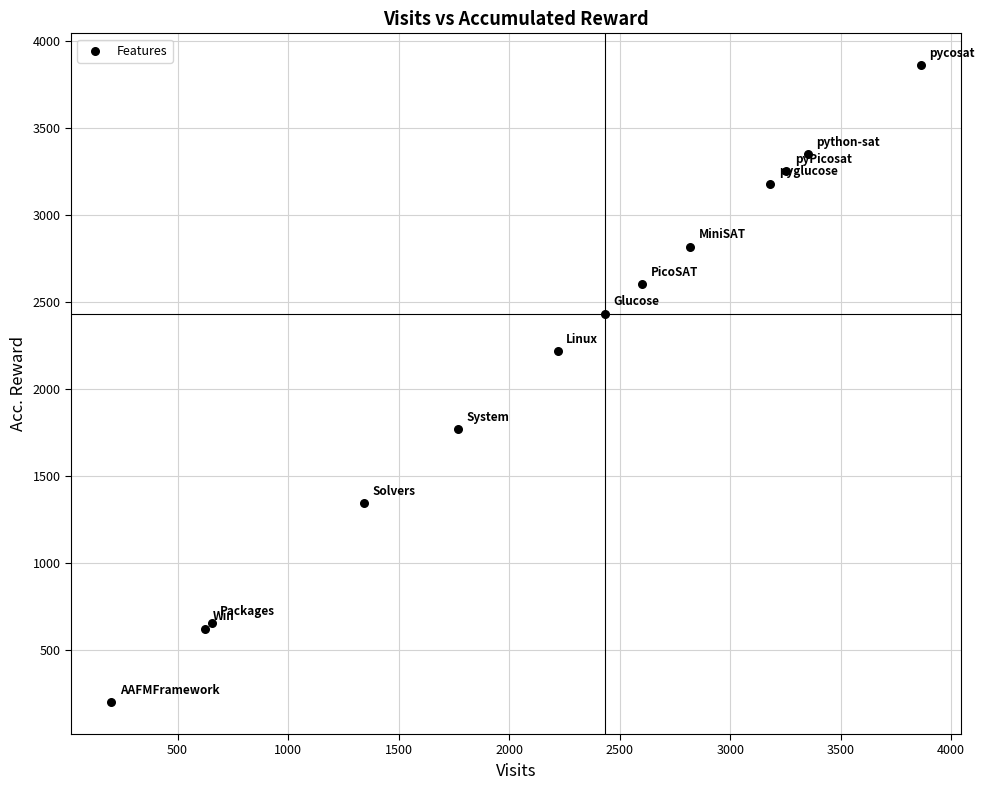

What Y value in the scatter plot is closest to 2032?

2219